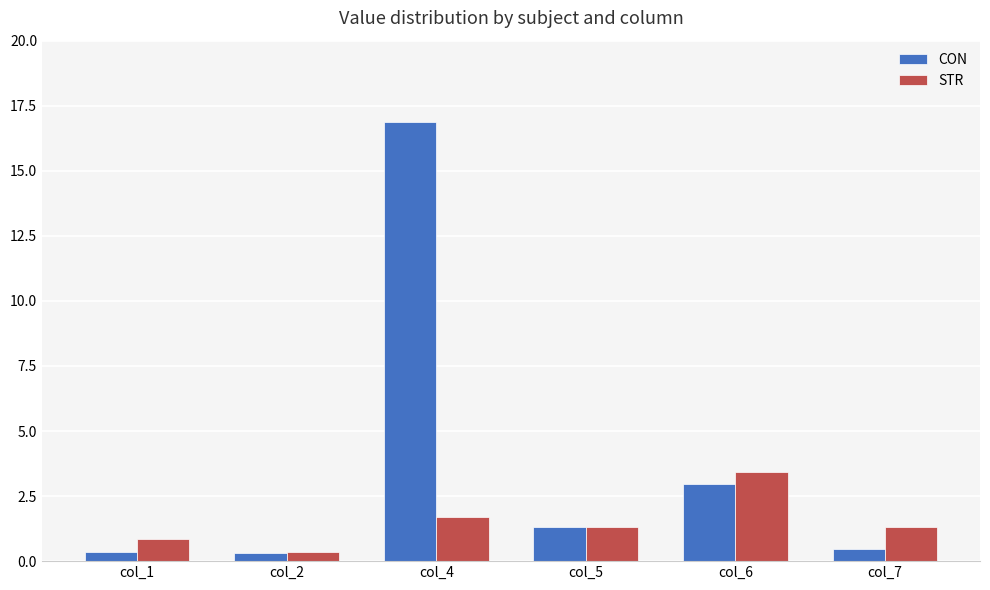

Which series has the largest total across all categories?

CON